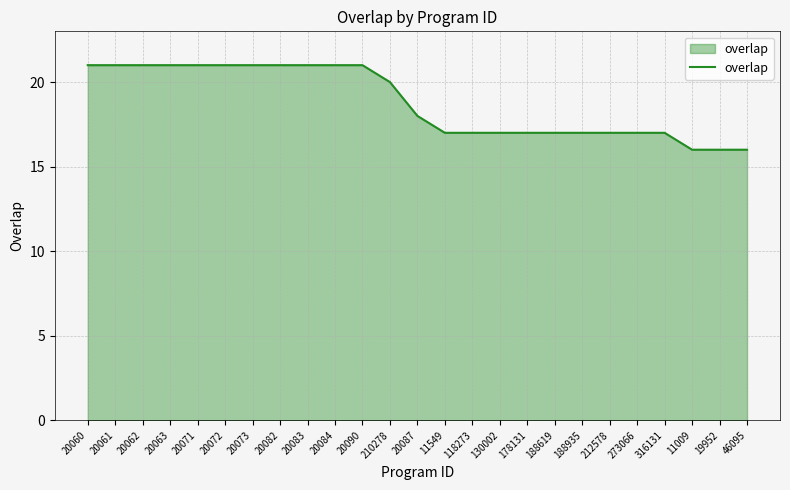

Is it true that the value at 20073 is 37?

False